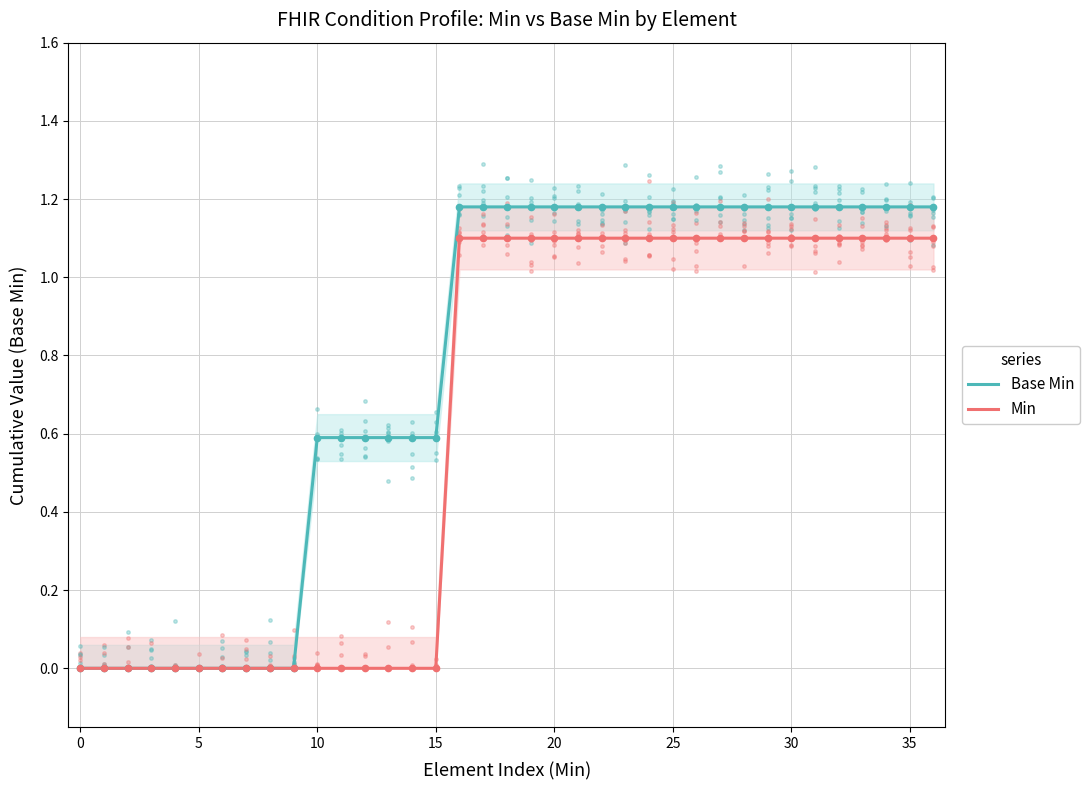

What is the maximum value shown in the chart?

1.2